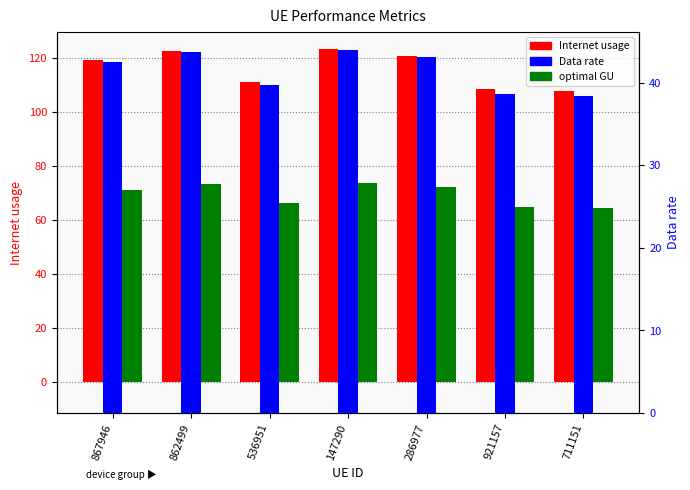

Between 862499 and 711151, which series saw the biggest shift?

Internet usage